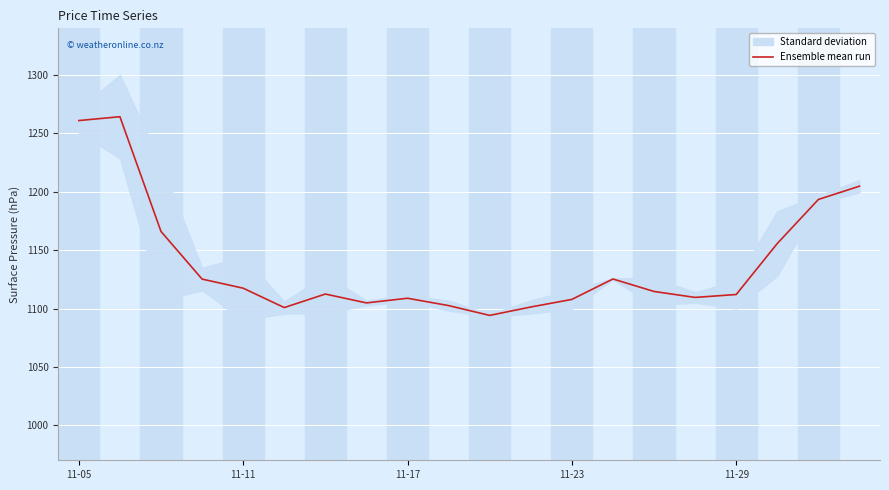

What is the label of the 17th point from the right?

11-23